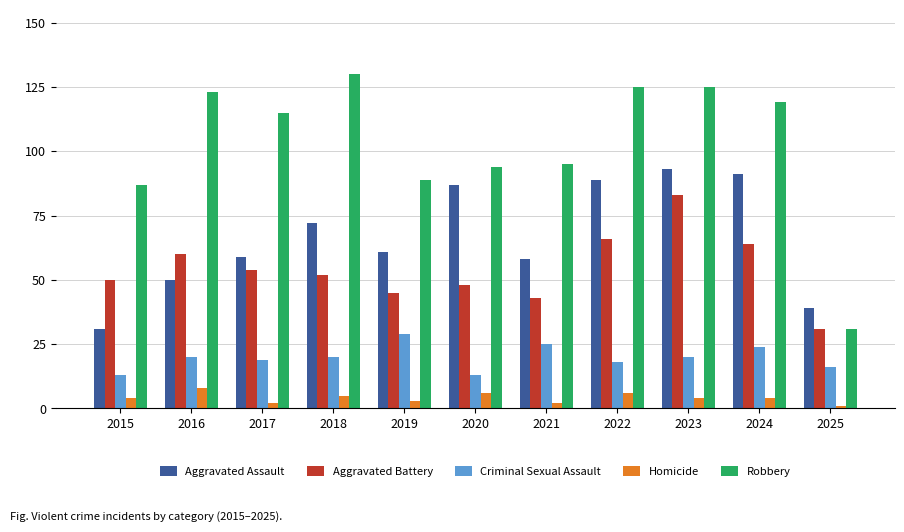

What is the sum of the Robbery values at 2021 and 2022?

220